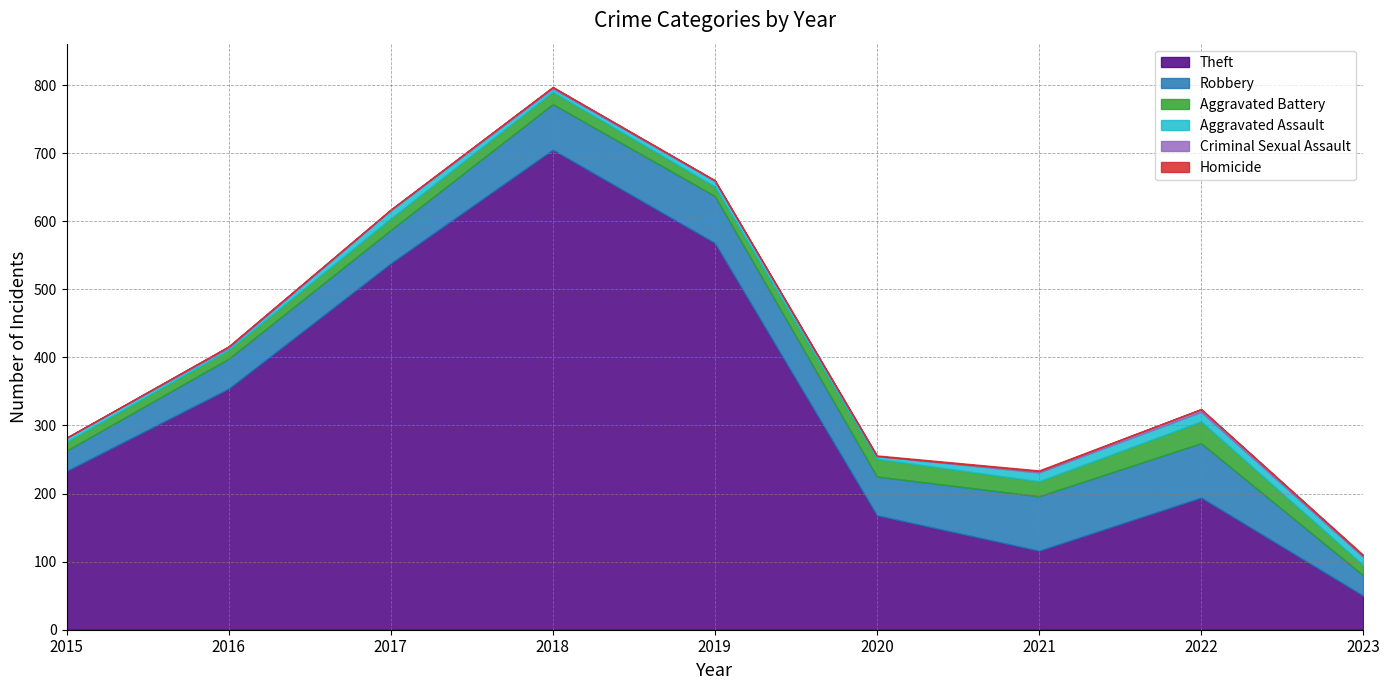

What is the sum of all Aggravated Battery values?

170